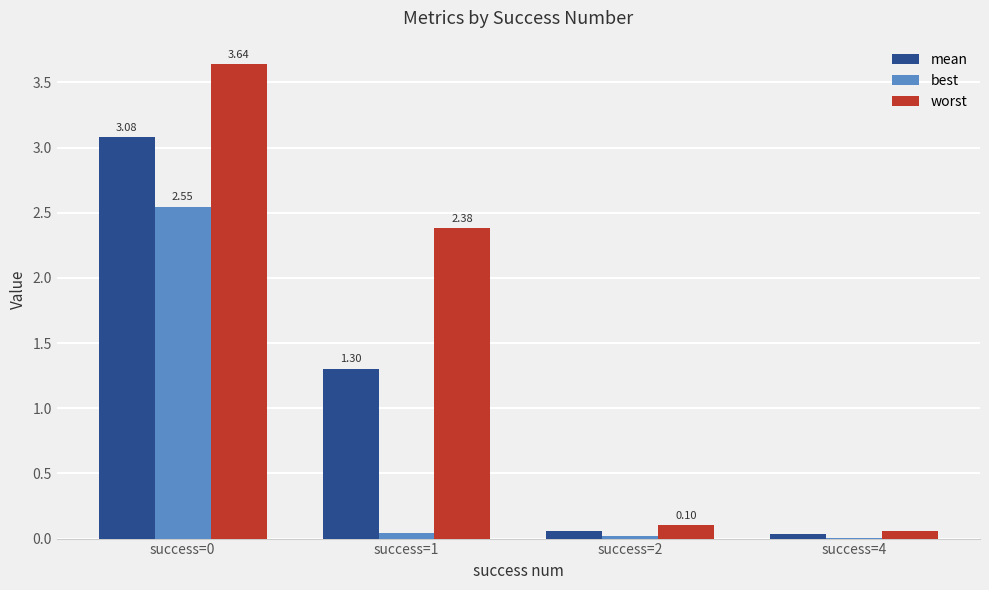

What is the sum of all best values?

2.6